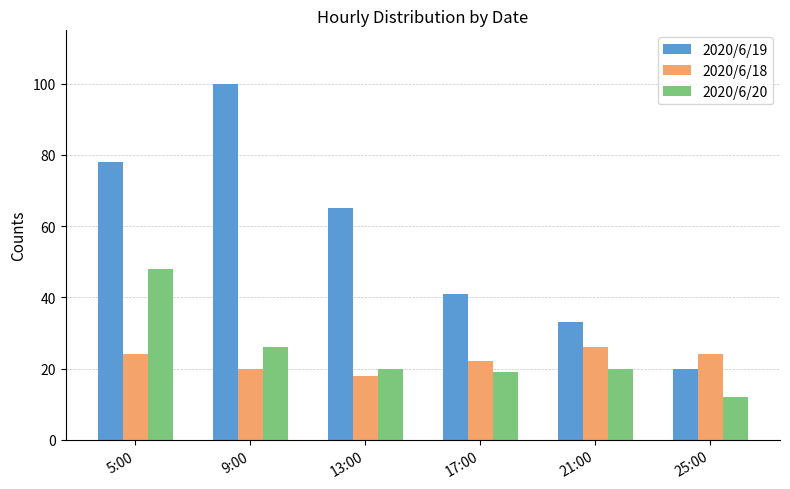

How many values in the 2020/6/19 series are below 65?

3